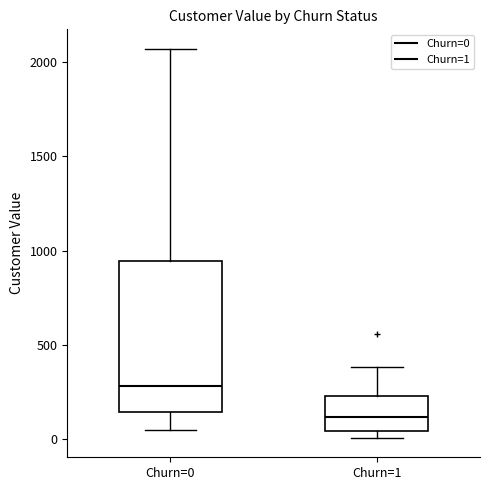

Comparing the boxes themselves (not the whiskers), which one is the tallest?

Churn=0